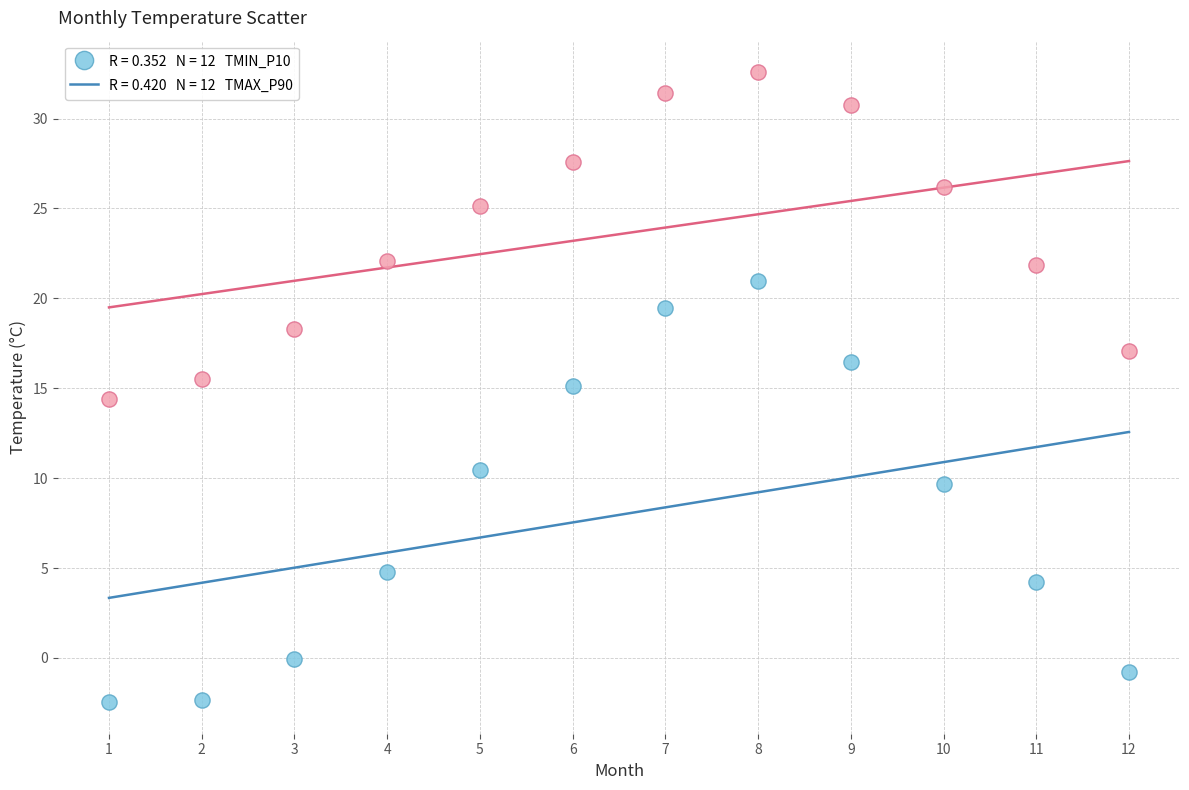

Across all data points, what is the range of X values (max minus min)?

11.0